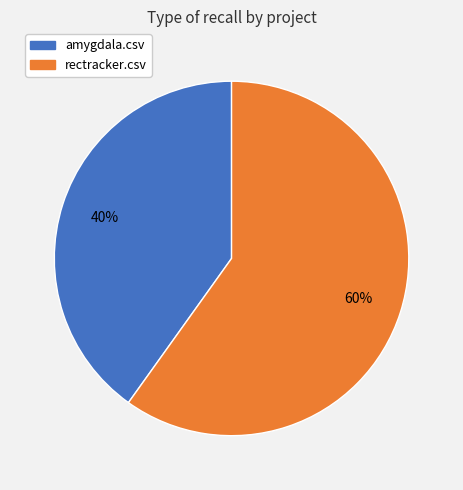

Does any single category account for the majority?

Yes